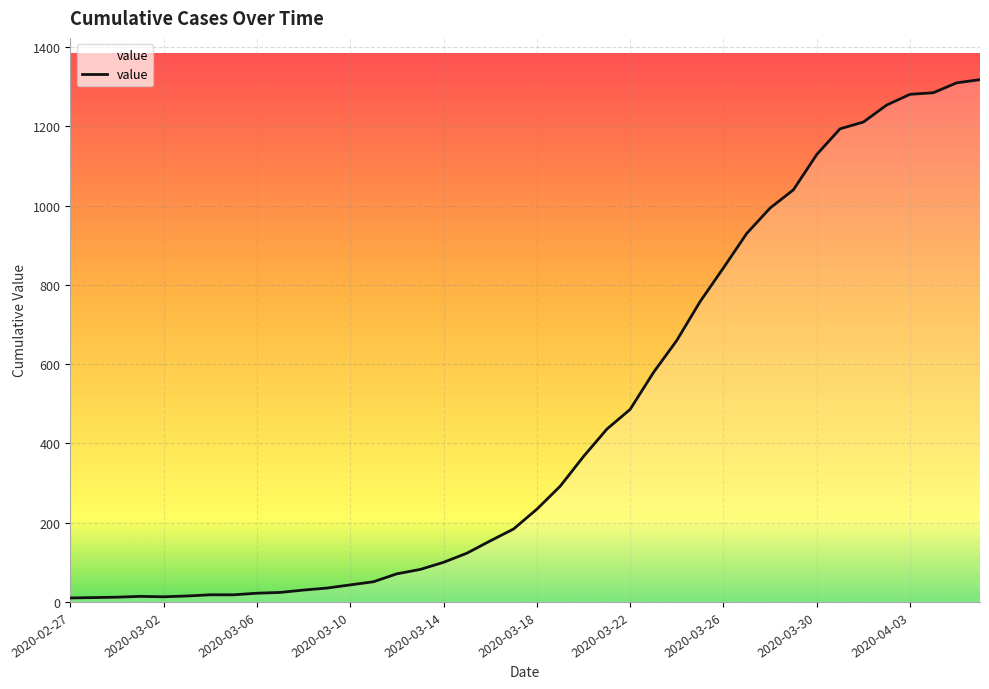

What is the difference between the maximum and minimum values?

1308